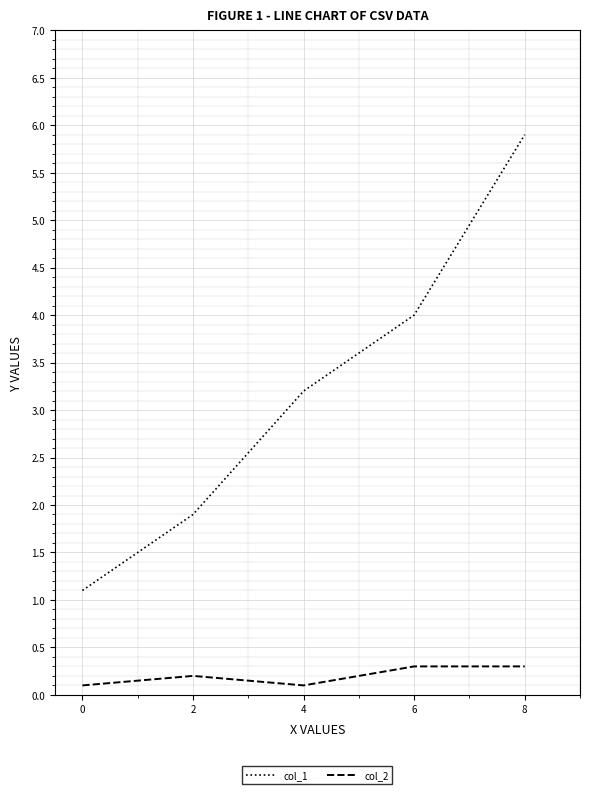

What is the average value of the col_2 series?

0.2